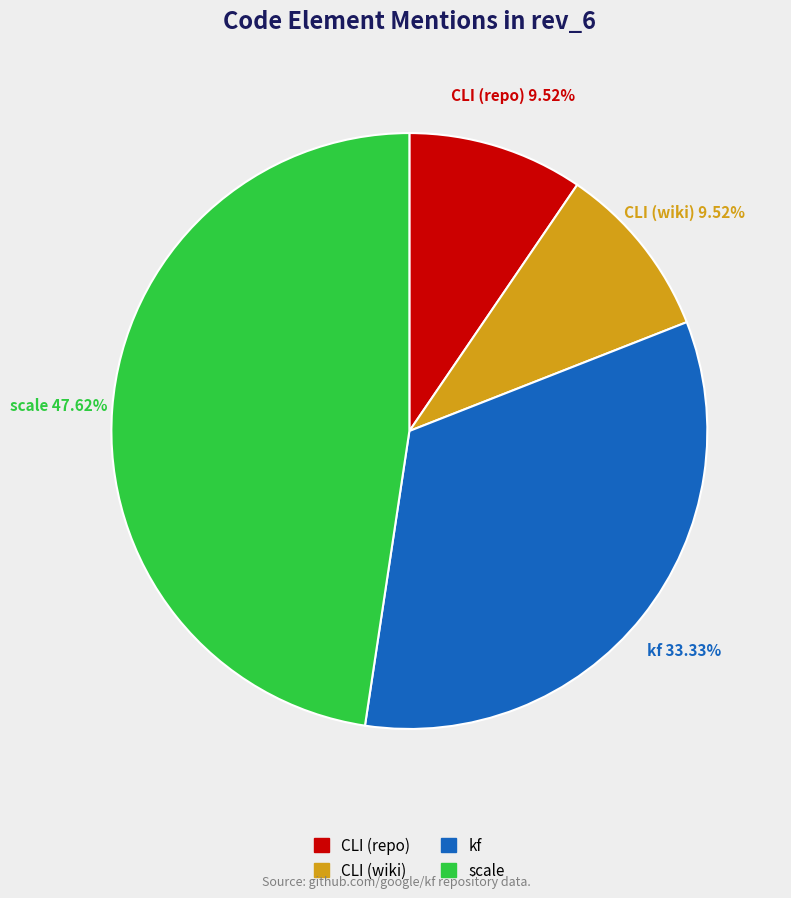

Combined, do scale and CLI (wiki) account for over 50%?

Yes